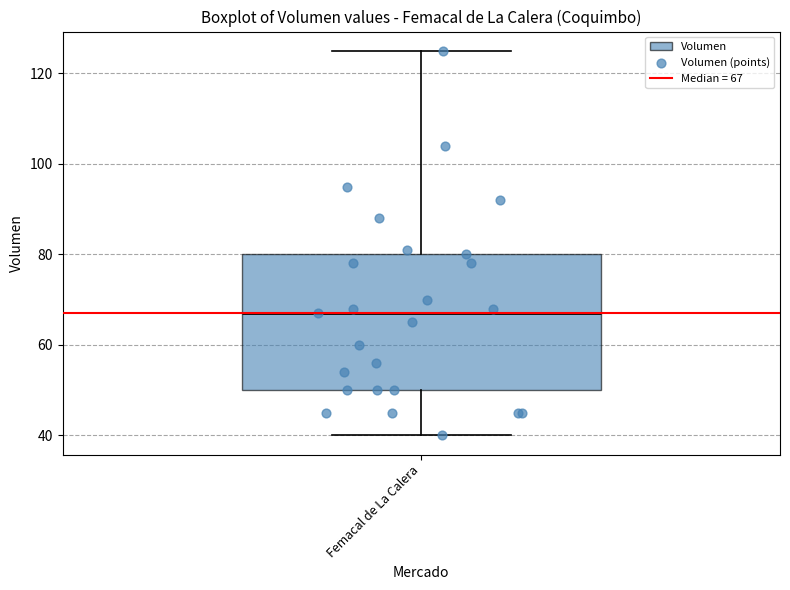

Where does the upper whisker of the box for Femacal de La Calera end on the y-axis? The values are not printed on the chart, so give them approximately, as read against the axis.

126